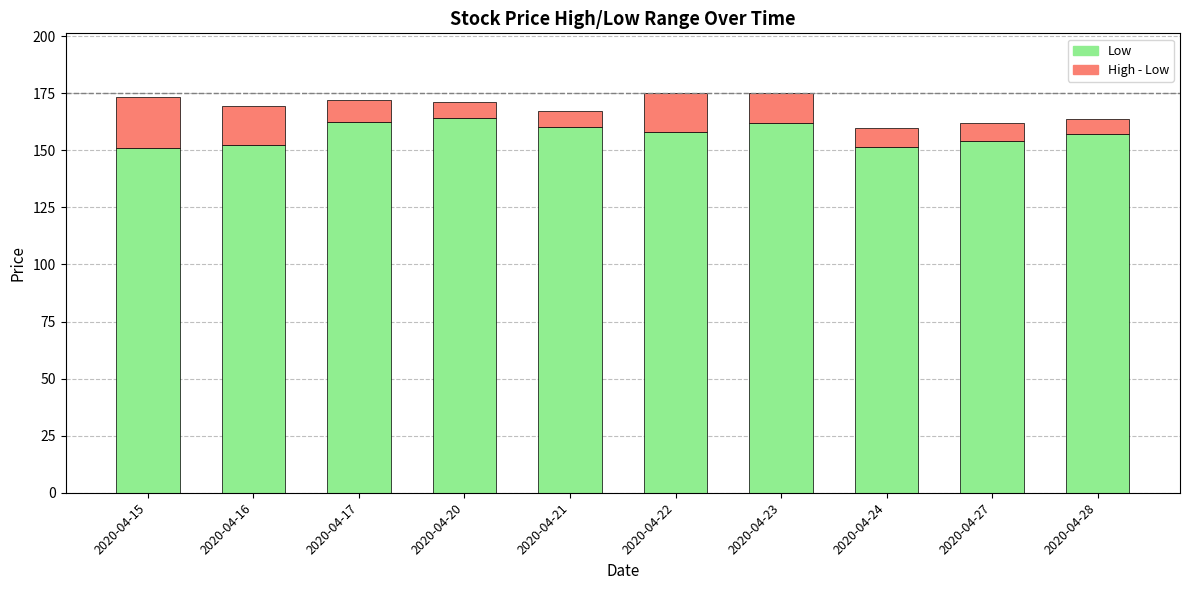

What is the total value across all series at 2020-04-28?

163.8